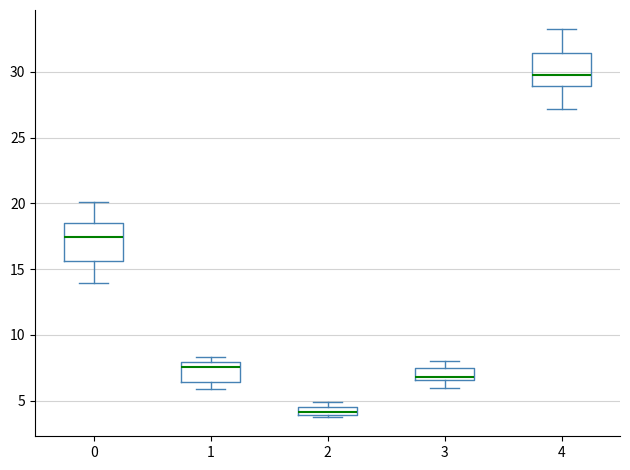

Where is the lower edge of the box at x = 3 on the y-axis? The values are not printed on the chart, so give them approximately, as read against the axis.

6.5